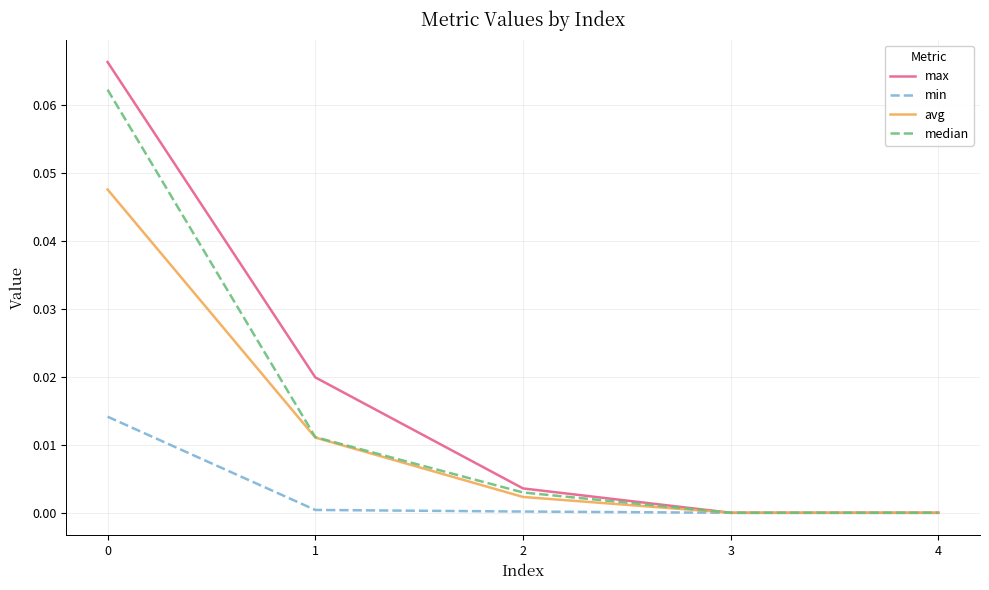

Does the chart display data point markers on the line(s)?

No